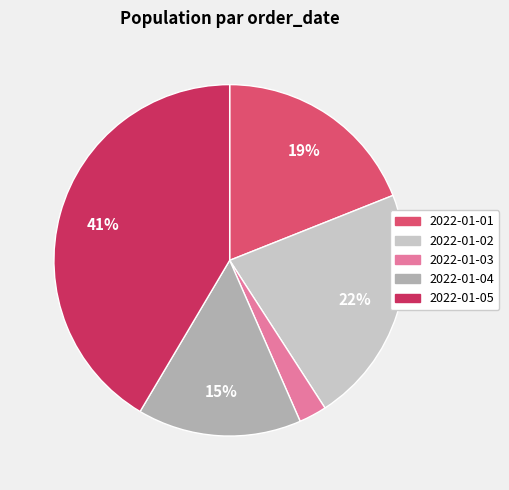

How many slices are in this pie chart?

5